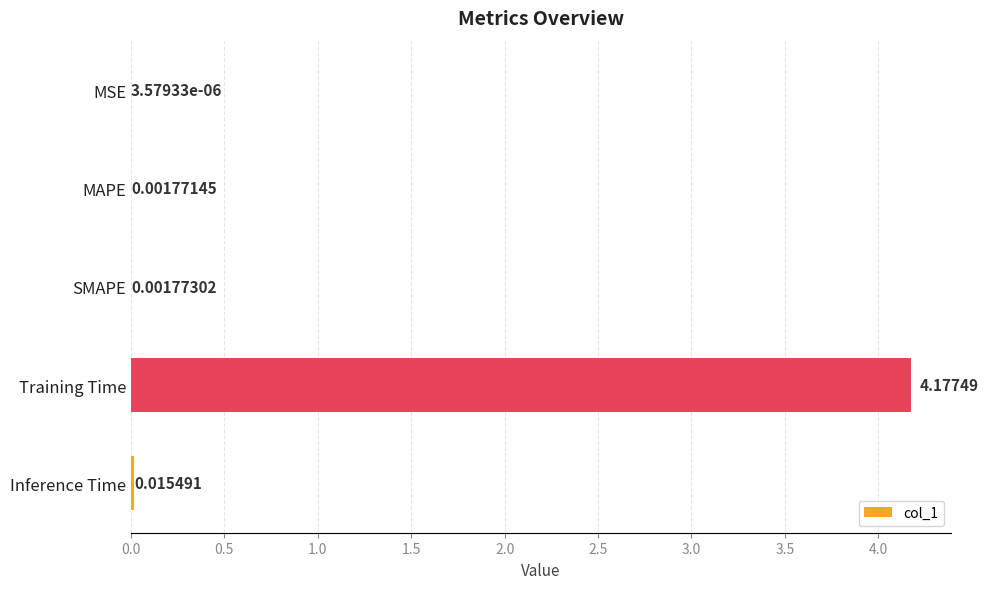

At which category does the chart reach its peak across all series?

Training Time